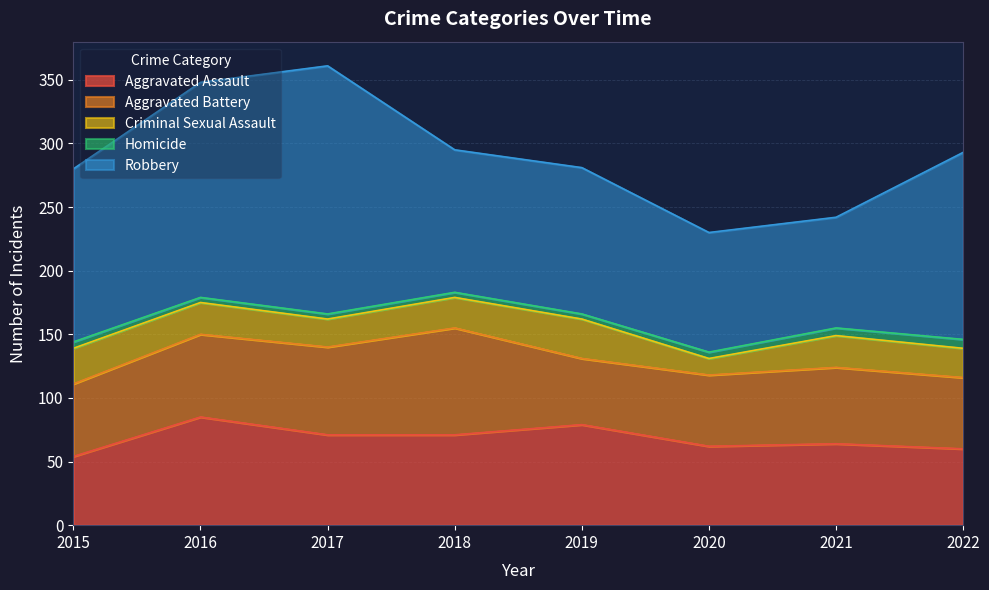

What is the difference between the Homicide values at 2015 and 2022?

2